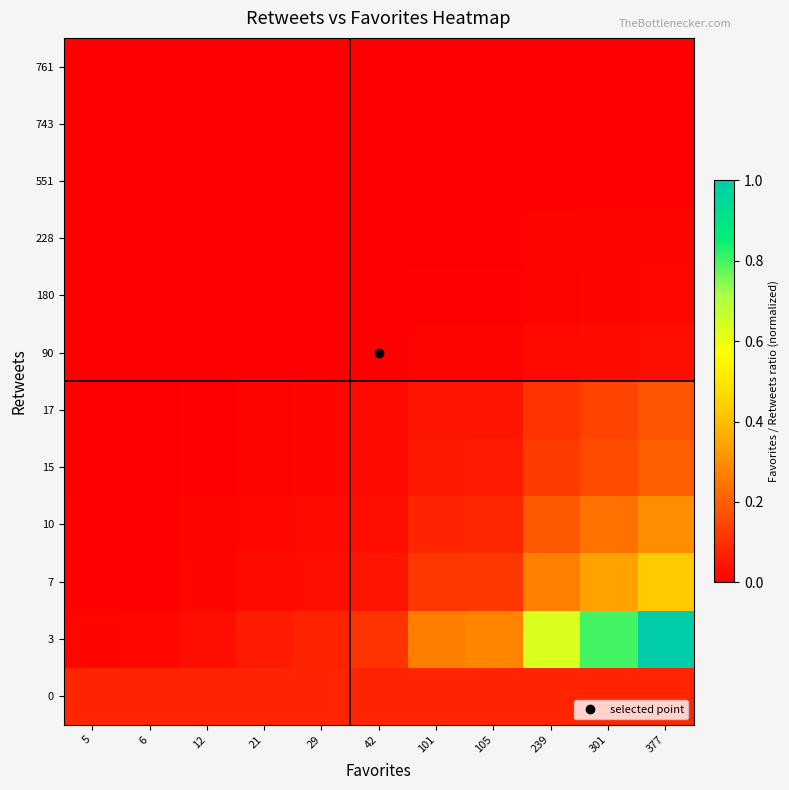

Reading left to right, extract all data points from this chart.

0: 5=0.1	6=0.1	12=0.1	21=0.1	29=0.1	42=0.1	101=0.1	105=0.1	239=0.1	301=0.1	377=0.1
3: 5=0.0	6=0.0	12=0.0	21=0.1	29=0.1	42=0.1	101=0.3	105=0.3	239=0.6	301=0.8	377=1.0
7: 5=0.0	6=0.0	12=0.0	21=0.0	29=0.0	42=0.0	101=0.1	105=0.1	239=0.3	301=0.3	377=0.4
10: 5=0.0	6=0.0	12=0.0	21=0.0	29=0.0	42=0.0	101=0.1	105=0.1	239=0.2	301=0.2	377=0.3
15: 5=0.0	6=0.0	12=0.0	21=0.0	29=0.0	42=0.0	101=0.1	105=0.1	239=0.1	301=0.2	377=0.2
17: 5=0.0	6=0.0	12=0.0	21=0.0	29=0.0	42=0.0	101=0.0	105=0.0	239=0.1	301=0.1	377=0.2
90: 5=0.0	6=0.0	12=0.0	21=0.0	29=0.0	42=0.0	101=0.0	105=0.0	239=0.0	301=0.0	377=0.0
180: 5=0.0	6=0.0	12=0.0	21=0.0	29=0.0	42=0.0	101=0.0	105=0.0	239=0.0	301=0.0	377=0.0
228: 5=0.0	6=0.0	12=0.0	21=0.0	29=0.0	42=0.0	101=0.0	105=0.0	239=0.0	301=0.0	377=0.0
551: 5=0.0	6=0.0	12=0.0	21=0.0	29=0.0	42=0.0	101=0.0	105=0.0	239=0.0	301=0.0	377=0.0
743: 5=0.0	6=0.0	12=0.0	21=0.0	29=0.0	42=0.0	101=0.0	105=0.0	239=0.0	301=0.0	377=0.0
761: 5=0.0	6=0.0	12=0.0	21=0.0	29=0.0	42=0.0	101=0.0	105=0.0	239=0.0	301=0.0	377=0.0